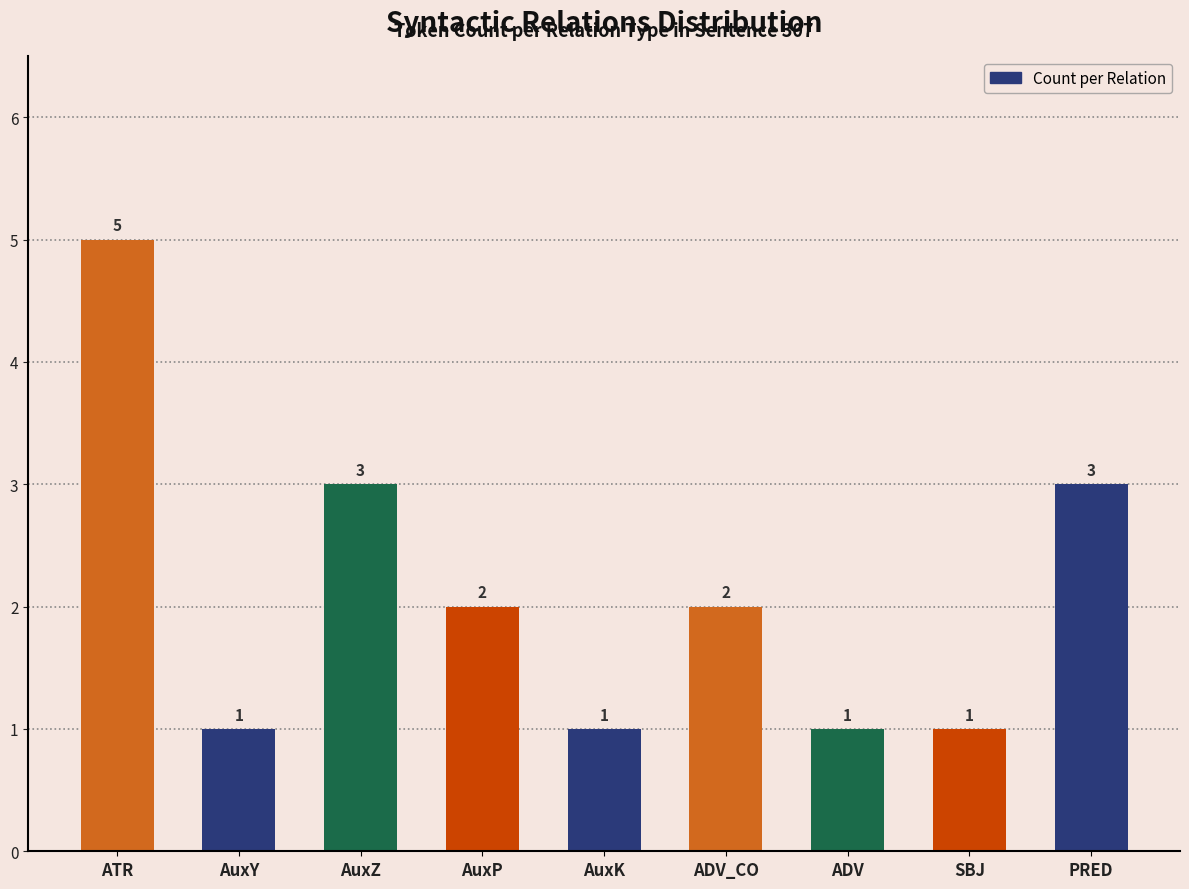

What is the average value?

2